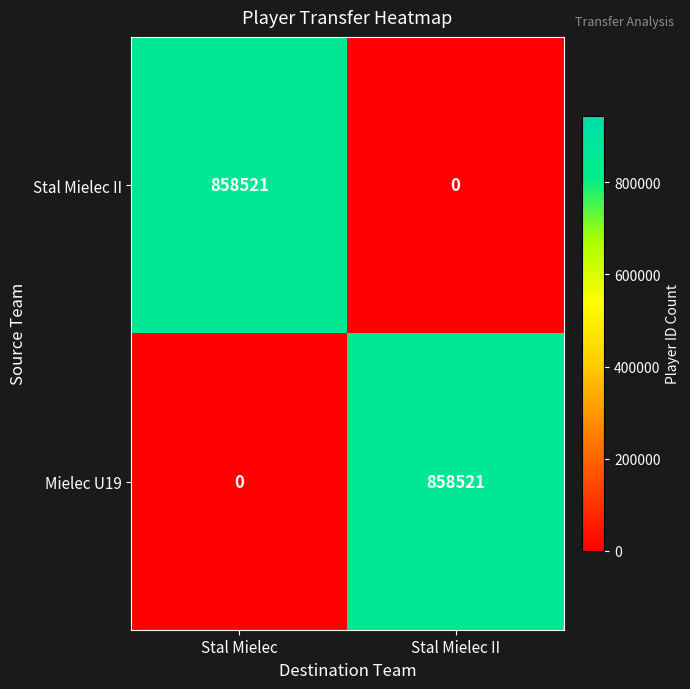

What is the maximum value shown in the chart?

858521